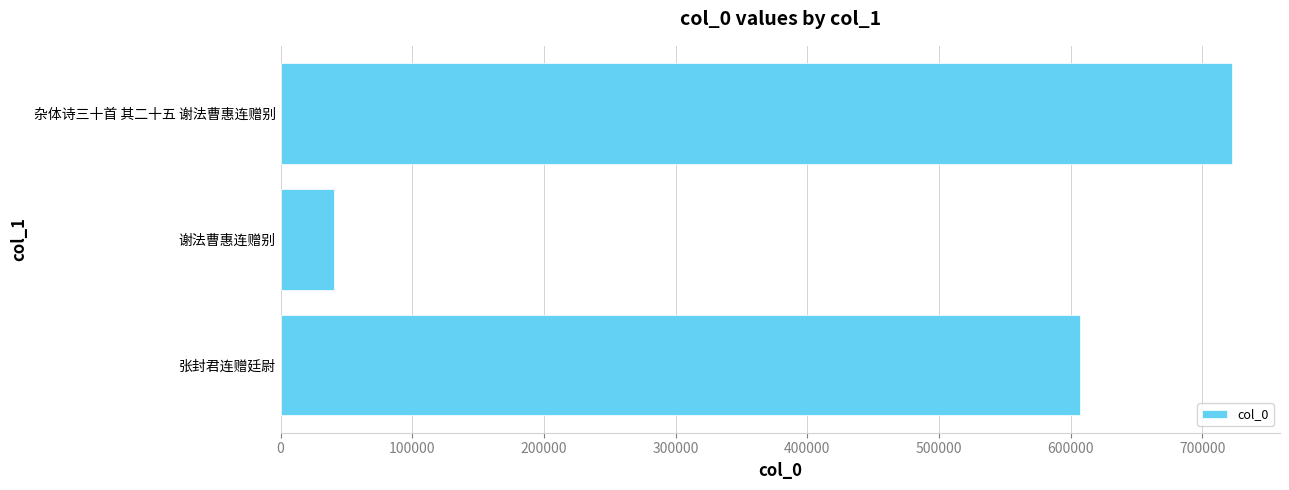

Is it true that the value at 张封君连赠廷尉 is 607110?

True